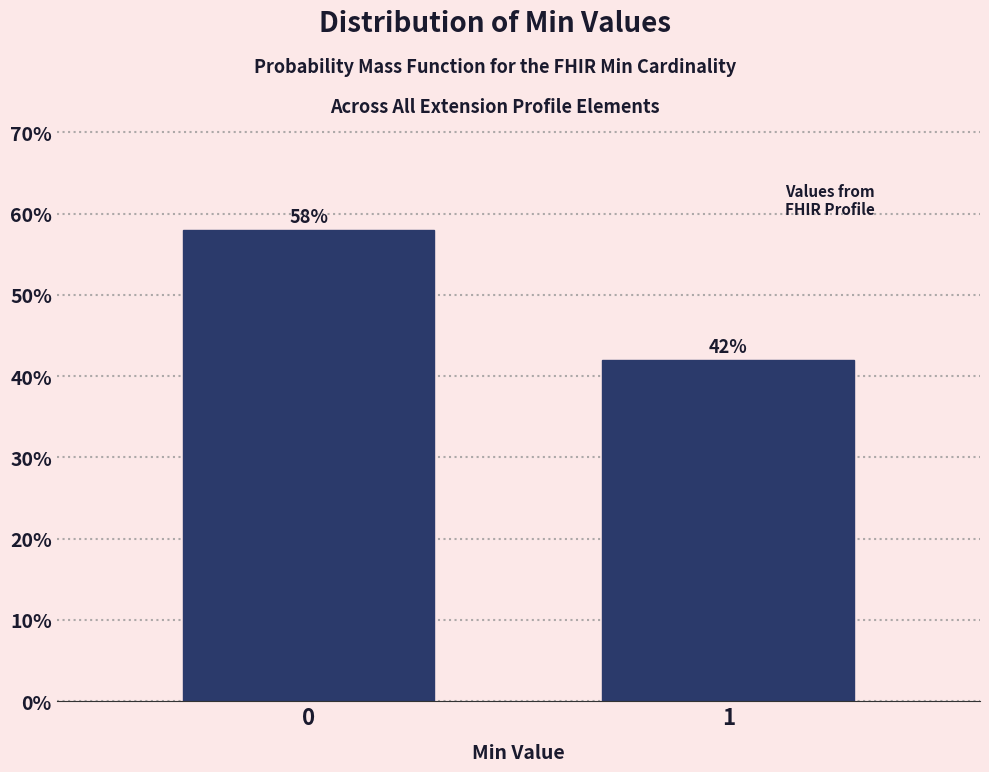

Reading right to left, what are all the values shown in this chart?

42.0	58.0